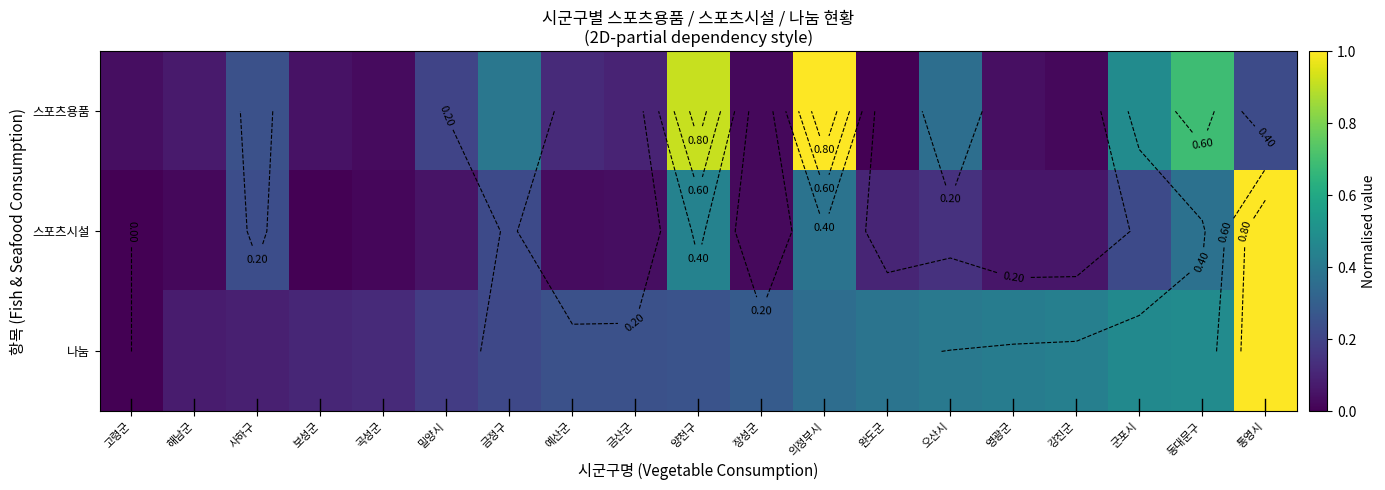

At which category does the chart reach its peak across all series?

의정부시